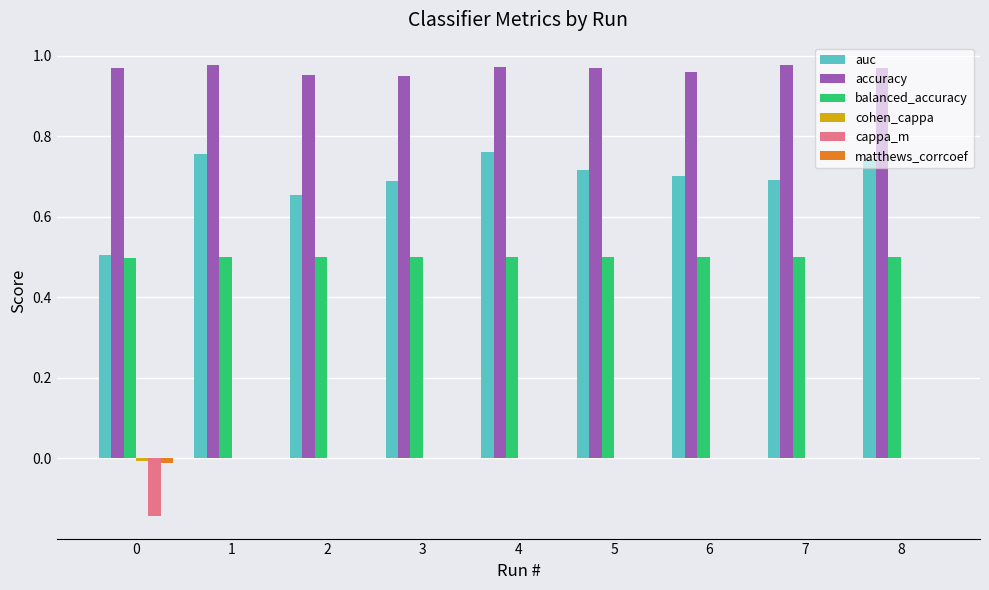

What is the total value across all series at 4?

2.2